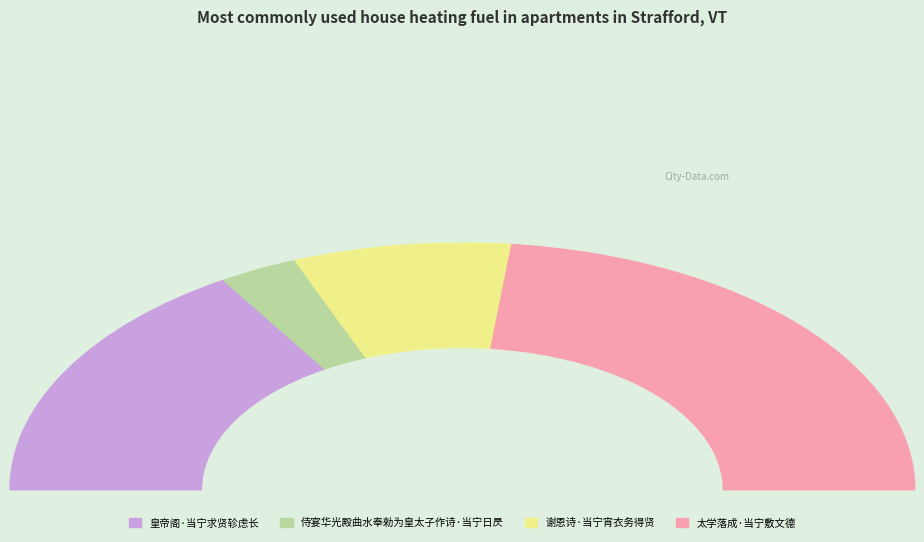

To the nearest percent, what portion does 侍宴华光殿曲水奉勑为皇太子作诗·当宁日昃 represent?

6%